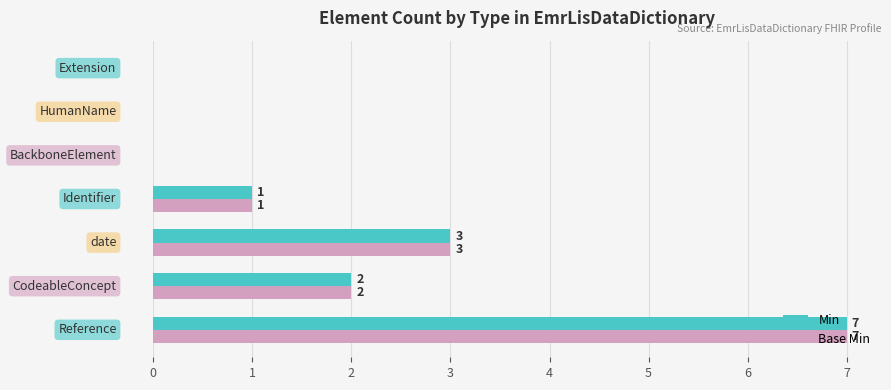

What is the maximum value for Min?

7